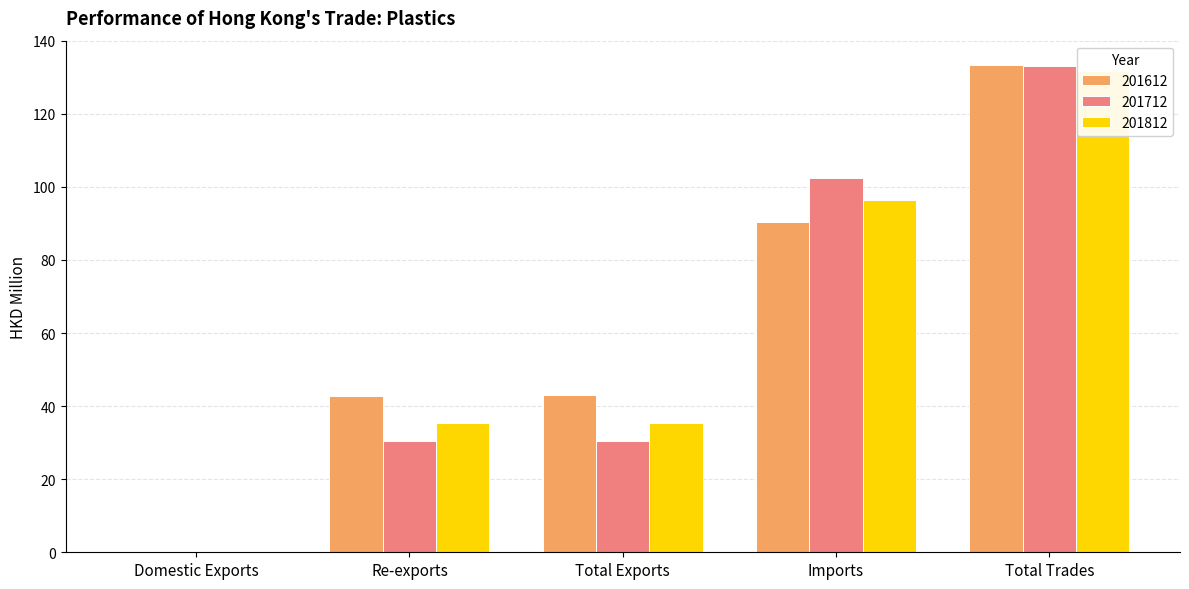

What is the label of the 2nd bar from the left?

Re-exports